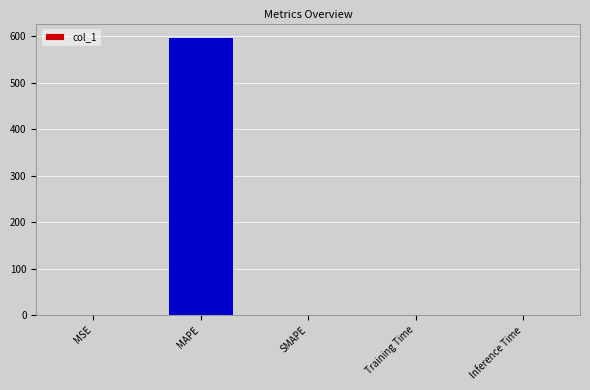

Is it true that the value at MAPE is 596.9?

True